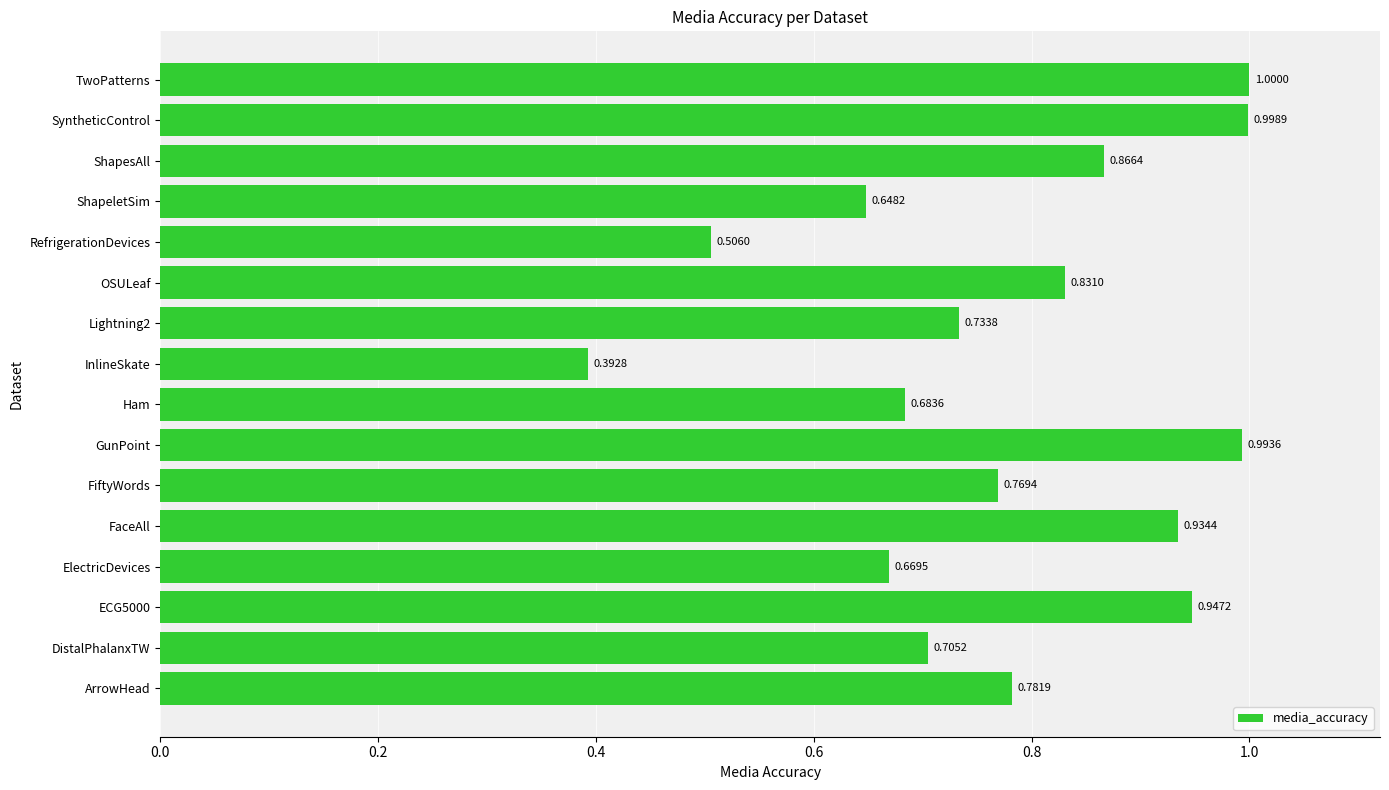

At which category does the chart reach its peak across all series?

TwoPatterns